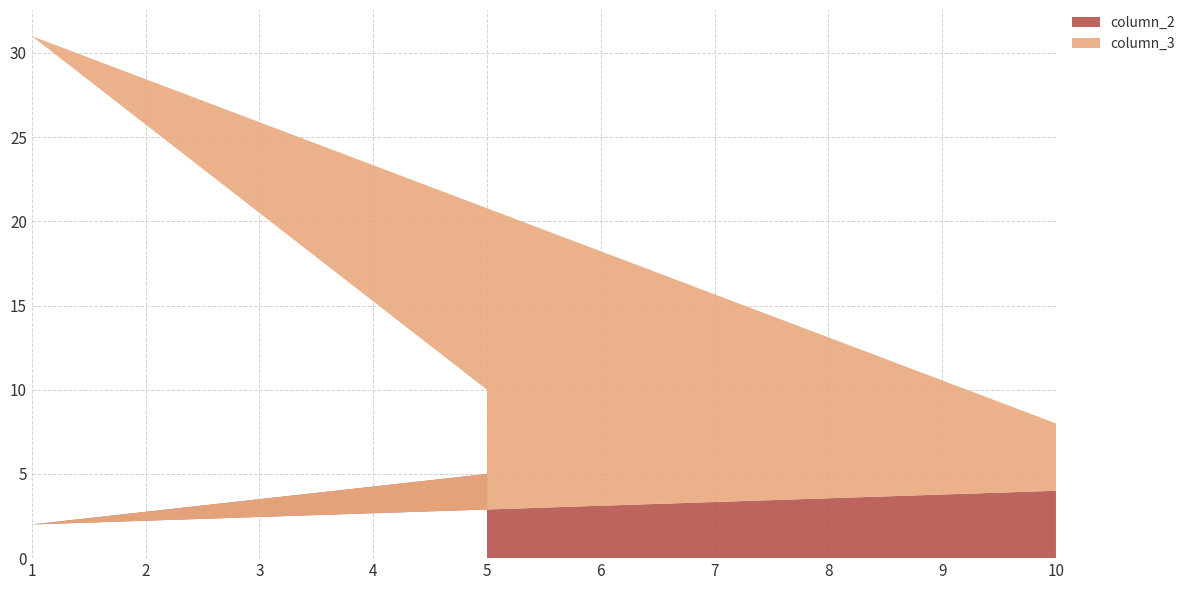

Reading left to right, what are all the values shown in this chart?

column_2: 10=4	1=2	5=5
column_3: 10=4	1=29	5=5